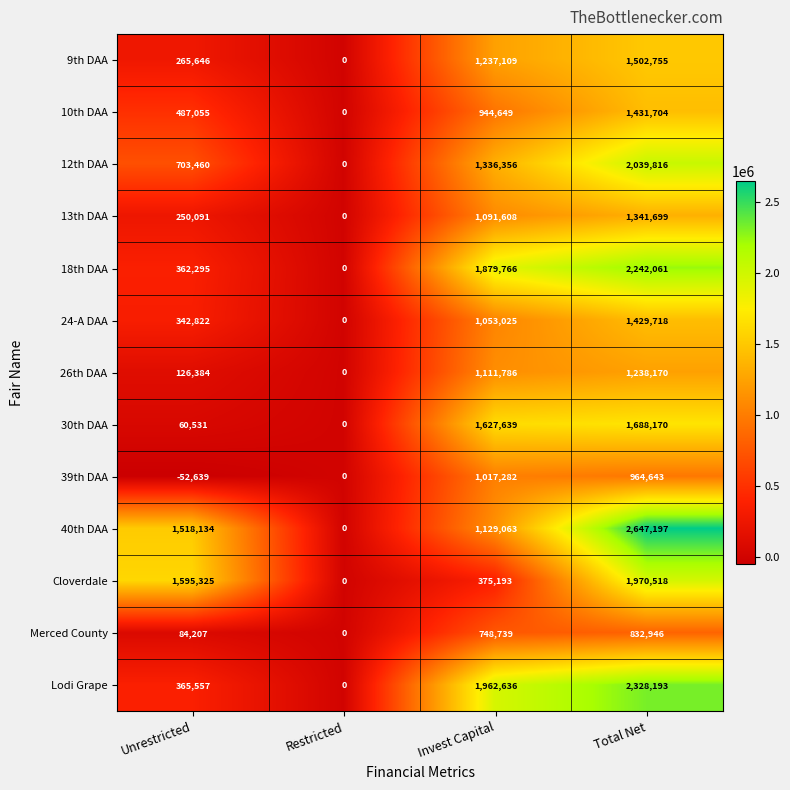

Rank the series at Invest Capital from highest to lowest value.

Lodi Grape, 18th DAA, 30th DAA, 12th DAA, 9th DAA, 40th DAA, 26th DAA, 13th DAA, 24-A DAA, 39th DAA, 10th DAA, Merced County, Cloverdale